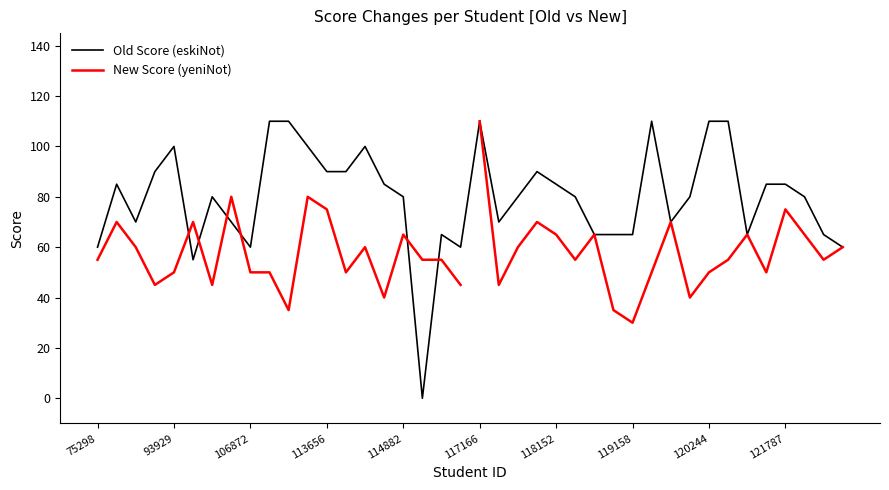

What is the value of the 7th point from the left?

80